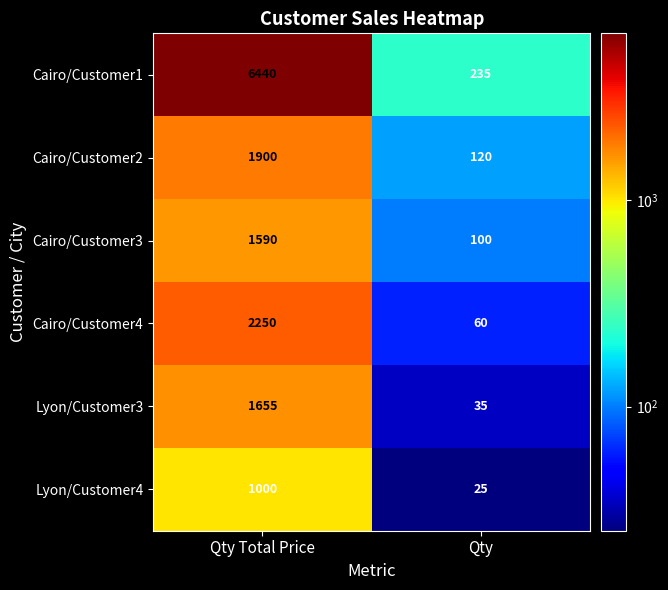

Is it true that Cairo/Customer3 equals 100 at Qty?

True